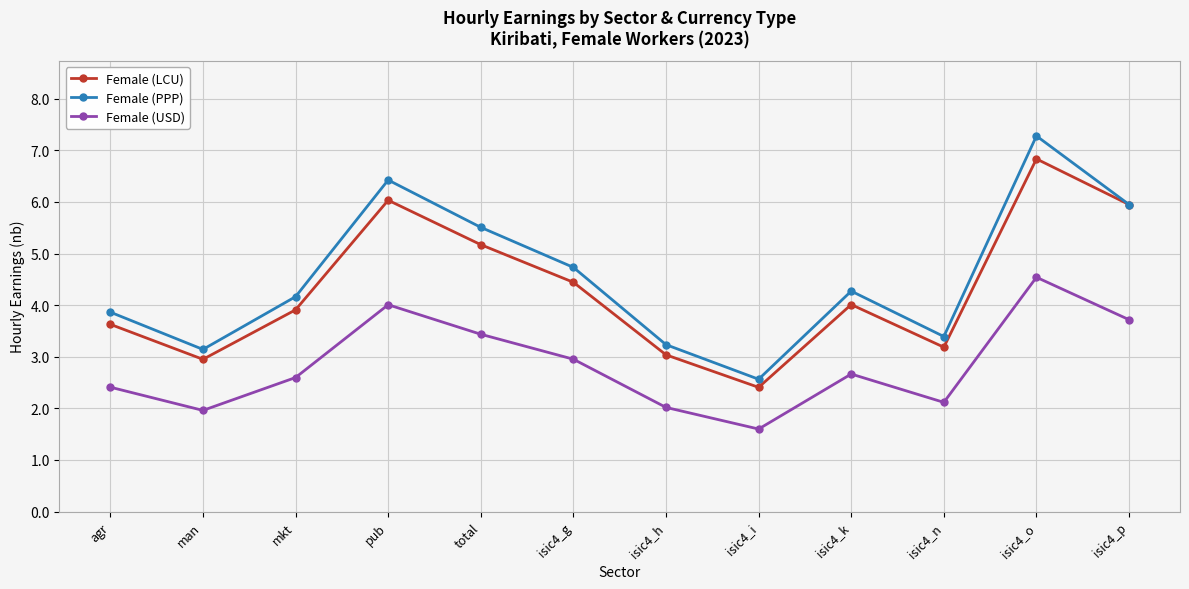

What is the value of the Female (LCU) point at the 1st from the left?

3.6